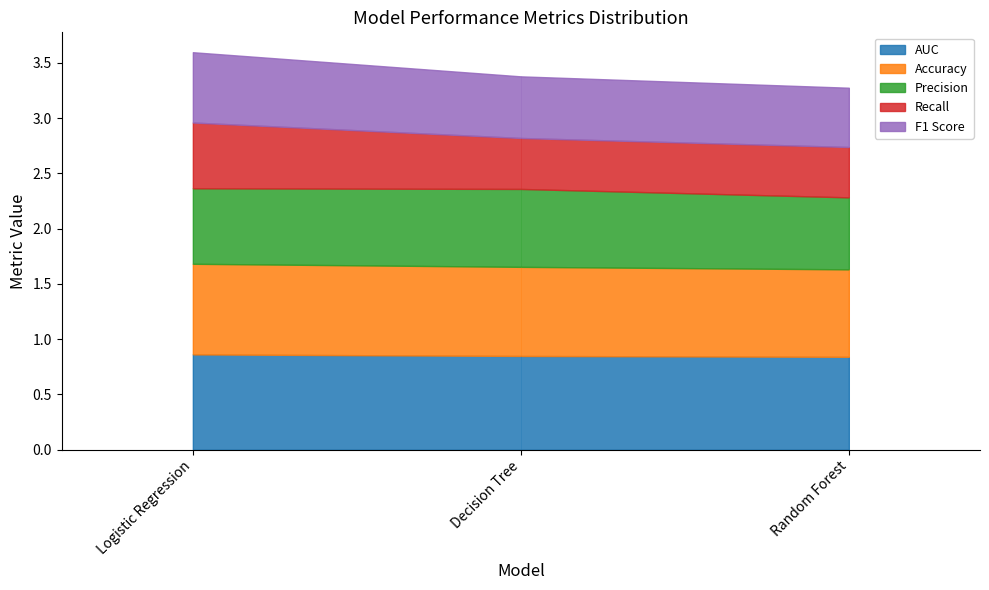

What is the lowest value of the Precision series?

0.7